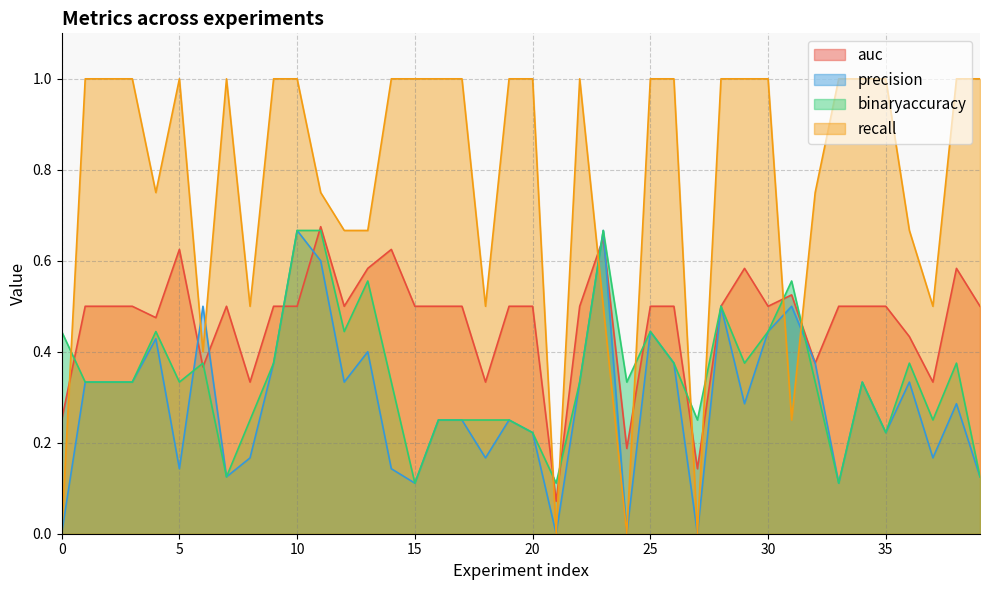

Reading right to left, list all the values displayed in this chart.

auc: 39=0.5	38=0.6	37=0.3	36=0.4	35=0.5	34=0.5	33=0.5	32=0.4	31=0.5	30=0.5	29=0.6	28=0.5	27=0.1	26=0.5	25=0.5	24=0.2	23=0.7	22=0.5	21=0.1	20=0.5	19=0.5	18=0.3	17=0.5	16=0.5	15=0.5	14=0.6	13=0.6	12=0.5	11=0.7	10=0.5	9=0.5	8=0.3	7=0.5	6=0.4	5=0.6	4=0.5	3=0.5	2=0.5	1=0.5	0=0.2
precision: 39=0.1	38=0.3	37=0.2	36=0.3	35=0.2	34=0.3	33=0.1	32=0.4	31=0.5	30=0.4	29=0.3	28=0.5	27=0.0	26=0.4	25=0.4	24=0.0	23=0.7	22=0.3	21=0.0	20=0.2	19=0.2	18=0.2	17=0.2	16=0.2	15=0.1	14=0.1	13=0.4	12=0.3	11=0.6	10=0.7	9=0.4	8=0.2	7=0.1	6=0.5	5=0.1	4=0.4	3=0.3	2=0.3	1=0.3	0=0.0
binaryaccuracy: 39=0.1	38=0.4	37=0.2	36=0.4	35=0.2	34=0.3	33=0.1	32=0.3	31=0.6	30=0.4	29=0.4	28=0.5	27=0.2	26=0.4	25=0.4	24=0.3	23=0.7	22=0.3	21=0.1	20=0.2	19=0.2	18=0.2	17=0.2	16=0.2	15=0.1	14=0.3	13=0.6	12=0.4	11=0.7	10=0.7	9=0.4	8=0.2	7=0.1	6=0.4	5=0.3	4=0.4	3=0.3	2=0.3	1=0.3	0=0.4
recall: 39=1.0	38=1.0	37=0.5	36=0.7	35=1.0	34=1.0	33=1.0	32=0.8	31=0.2	30=1.0	29=1.0	28=1.0	27=0.0	26=1.0	25=1.0	24=0.0	23=0.5	22=1.0	21=0.0	20=1.0	19=1.0	18=0.5	17=1.0	16=1.0	15=1.0	14=1.0	13=0.7	12=0.7	11=0.8	10=1.0	9=1.0	8=0.5	7=1.0	6=0.4	5=1.0	4=0.8	3=1.0	2=1.0	1=1.0	0=0.0